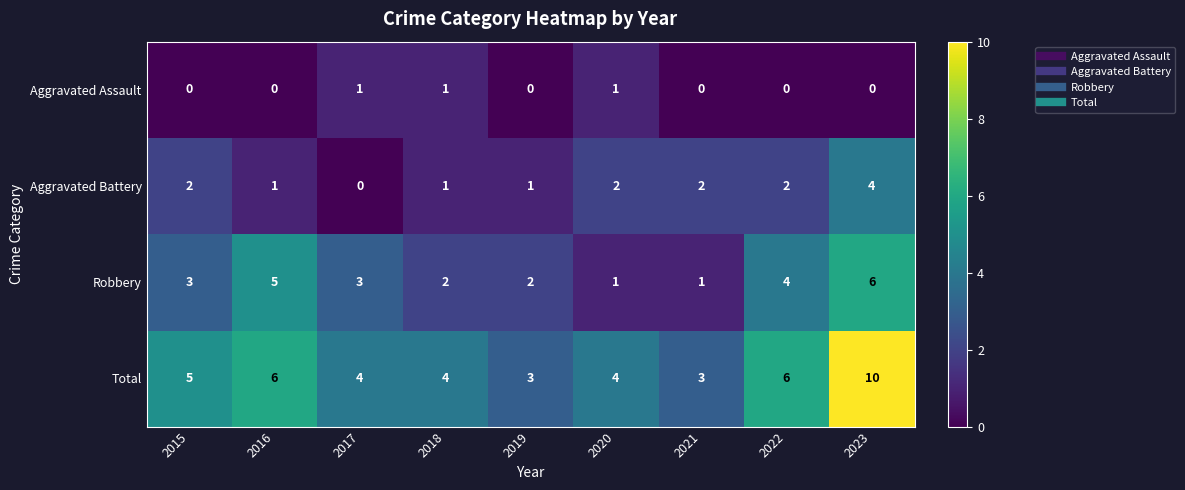

List the series in order of their overall mean, lowest first.

Aggravated Assault, Aggravated Battery, Robbery, Total